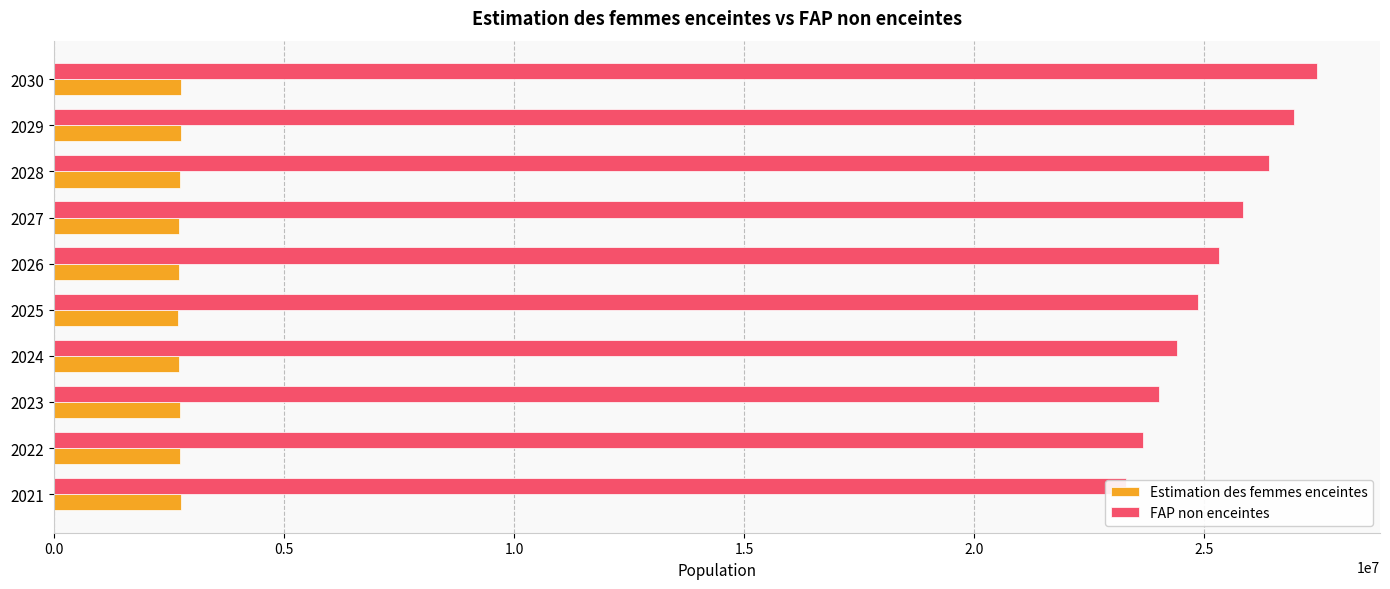

Which series changed the most between 2024 and 2026?

FAP non enceintes